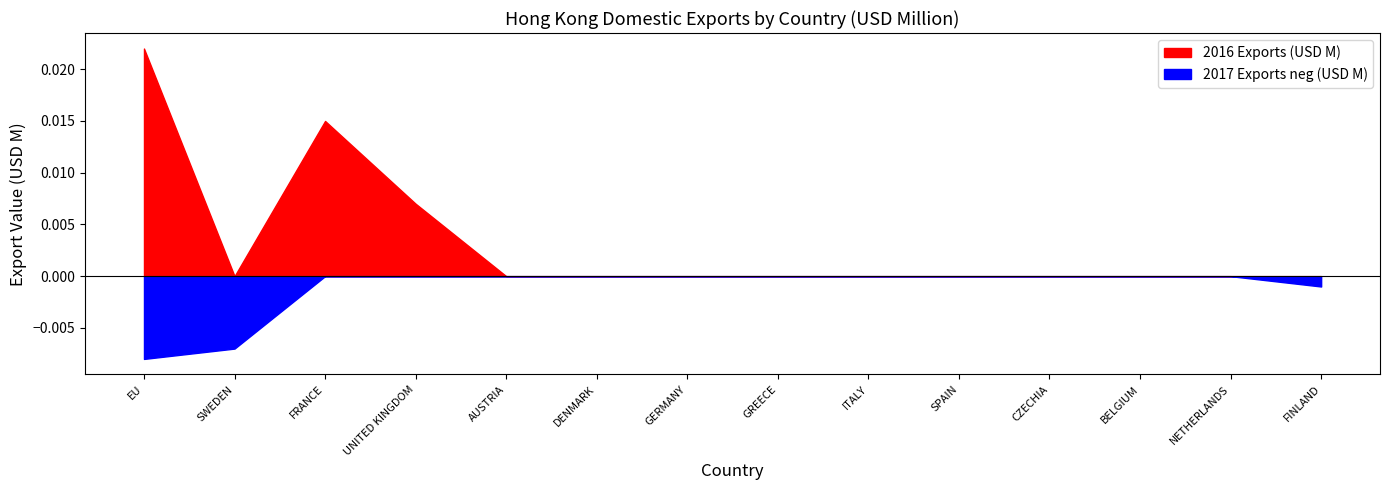

True or false: 2016 Exports (USD M) and 2019 Exports (USD M) intersect in this chart.

False